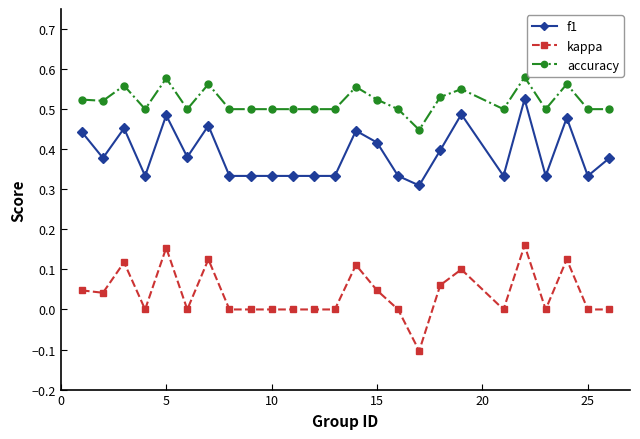

What are all the series names shown in the legend?

f1, kappa, accuracy